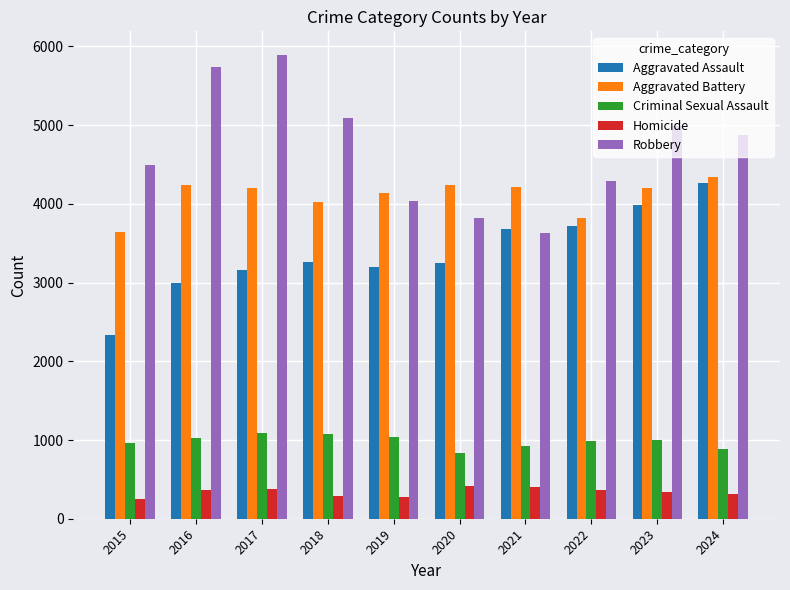

Which series changed the most between 2018 and 2020?

Robbery